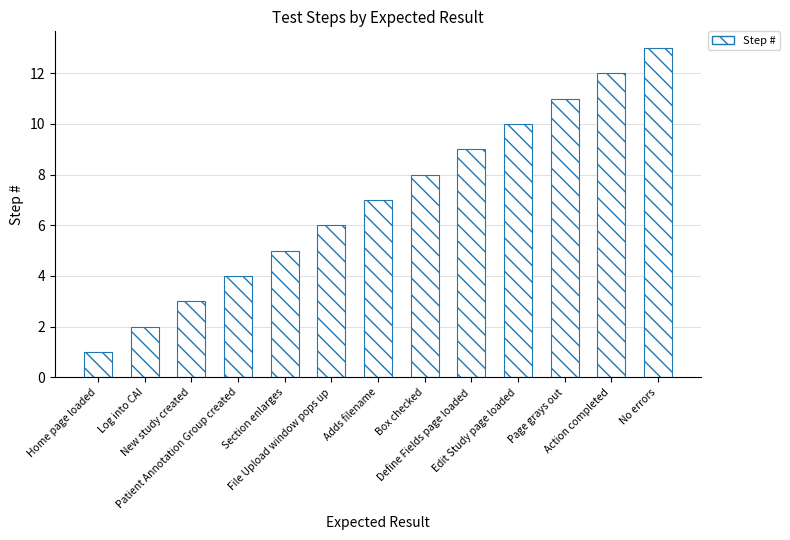

What is the greatest value displayed?

13